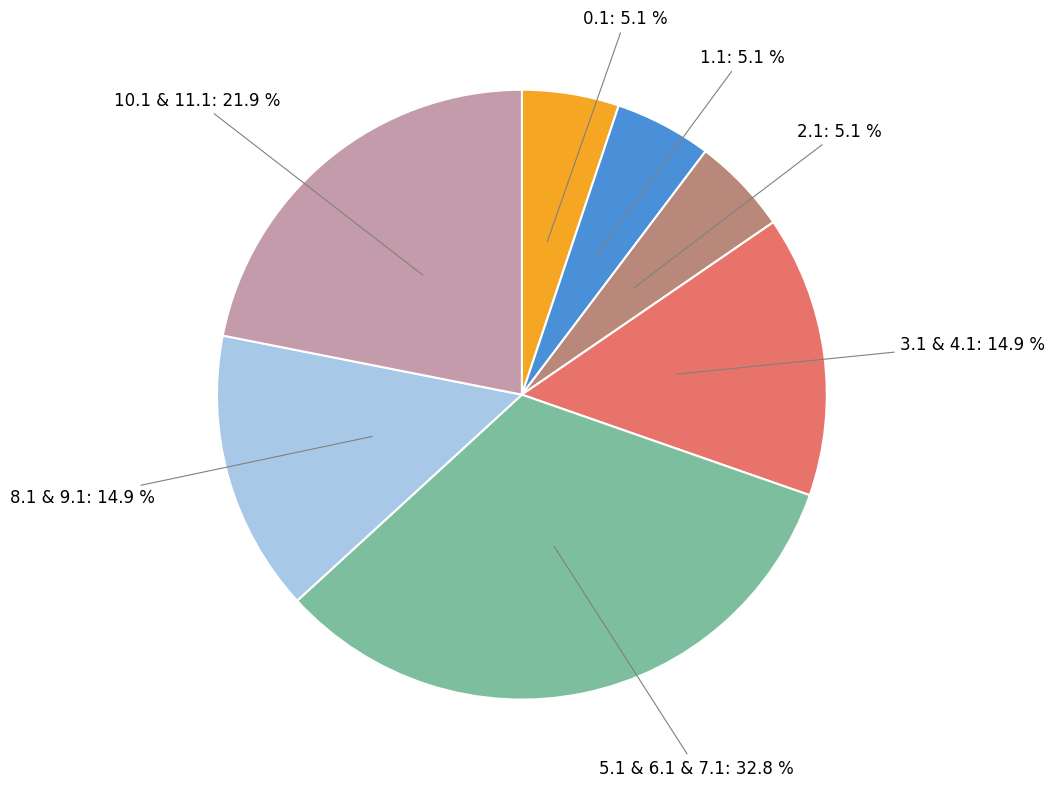

Is there a majority slice in this chart?

No